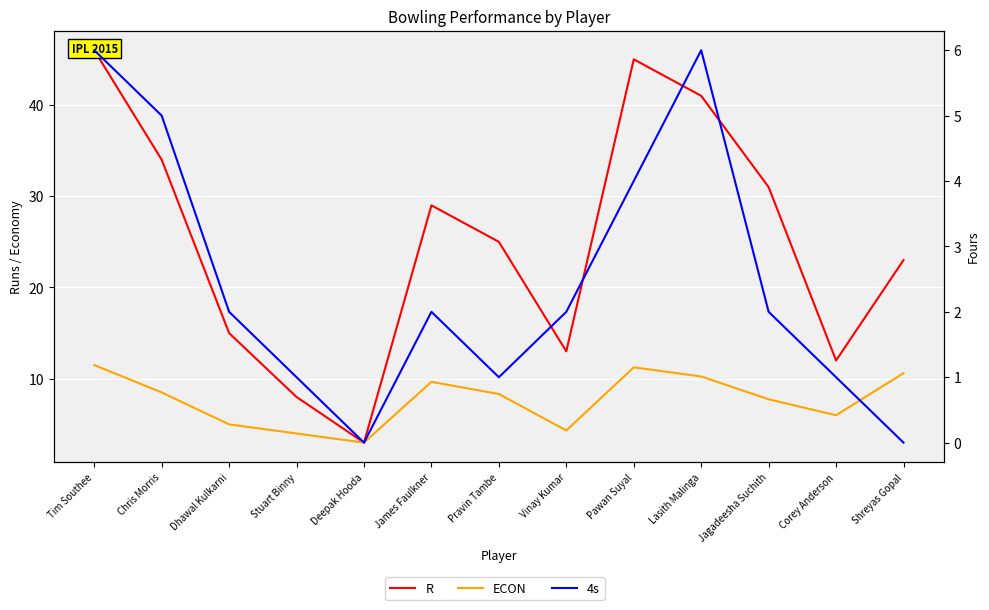

What is the label of the 6th point from the right?

Vinay Kumar